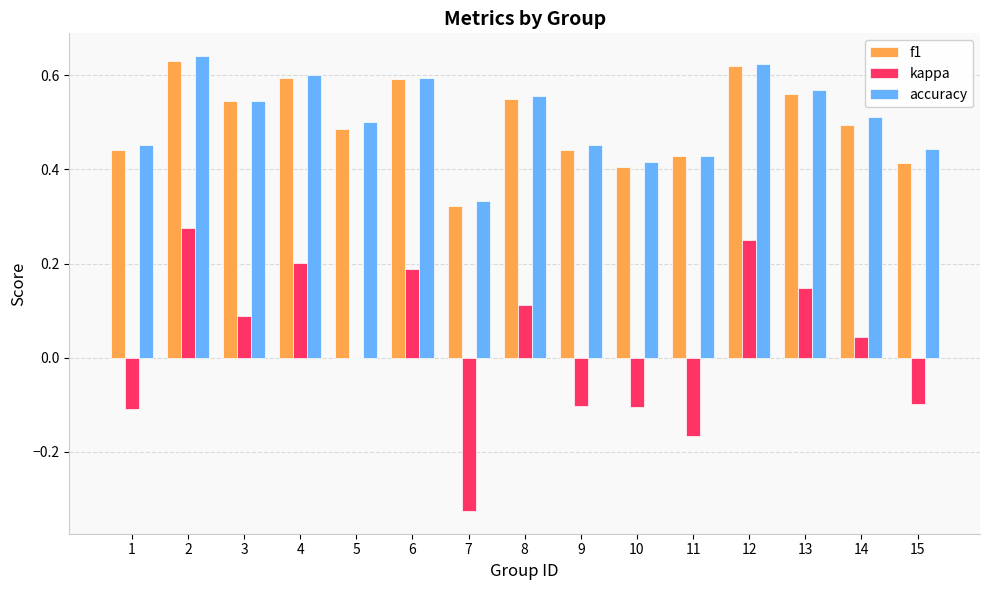

Which series changed the most between 8 and 11?

kappa